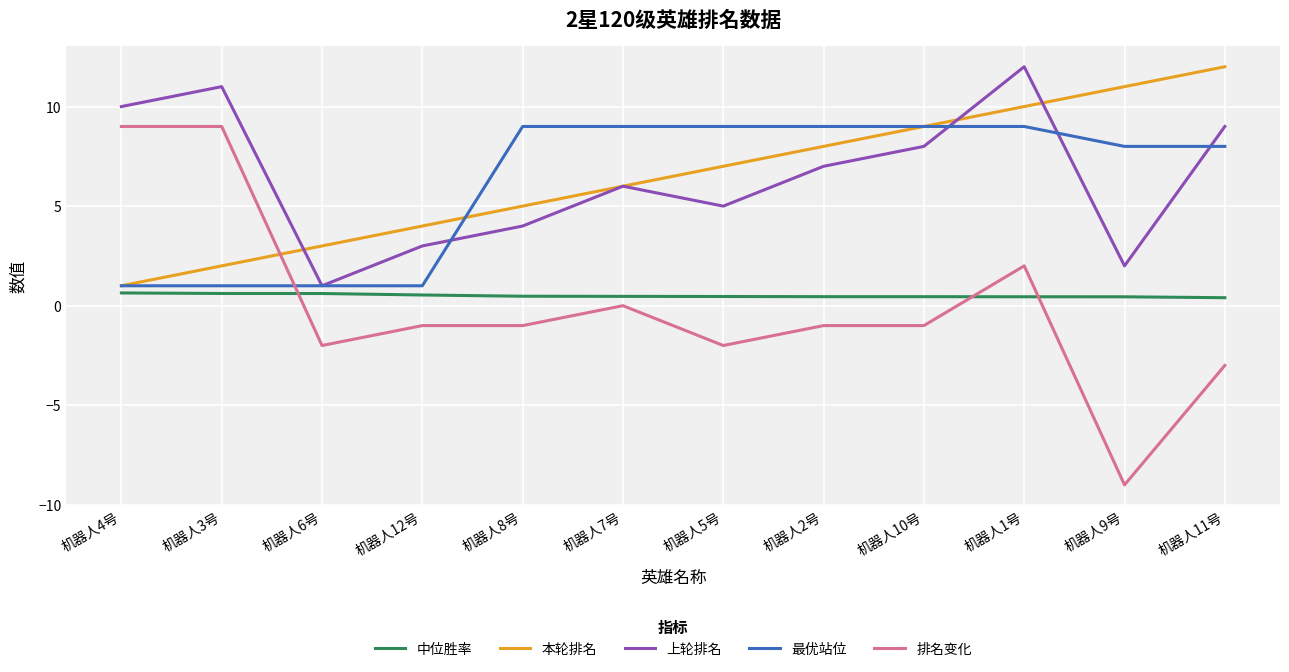

Count the number of data series in this chart.

5